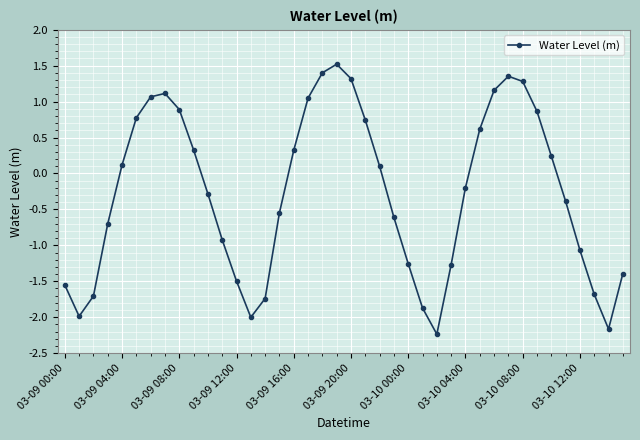

How many values are above zero?

19